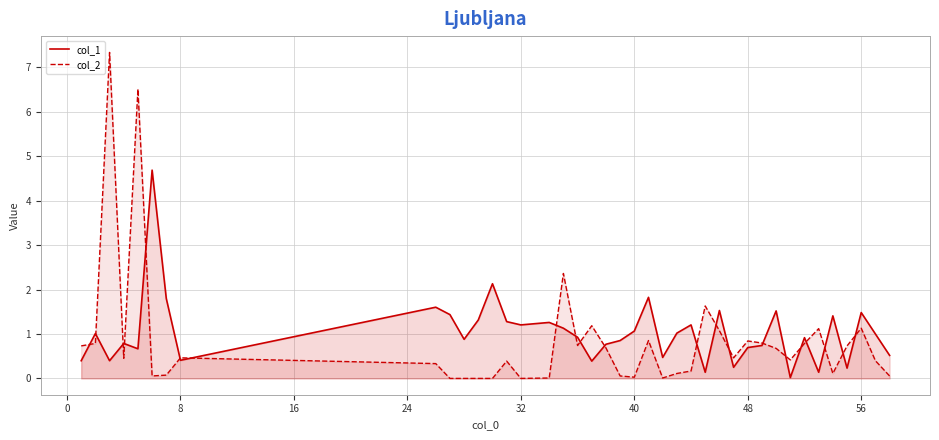

Reading left to right, list all the values displayed in this chart.

col_1: 0.4	1.0	0.4	0.8	0.7	4.7	1.8	0.4	1.6	1.4	0.9	1.3	2.1	1.3	1.2	1.3	1.1	0.9	0.4	0.8	0.9	1.1	1.8	0.5	1.0	1.2	0.1	1.5	0.2	0.7	0.7	1.5	0.0	0.9	0.1	1.4	0.2	1.5	1.0	0.5
col_2: 0.7	0.8	7.3	0.5	6.5	0.1	0.1	0.5	0.3	0.0	0.0	0.0	0.0	0.4	0.0	0.0	2.4	0.7	1.2	0.7	0.1	0.0	0.9	0.0	0.1	0.2	1.6	1.1	0.5	0.8	0.8	0.7	0.4	0.8	1.1	0.1	0.7	1.1	0.4	0.1